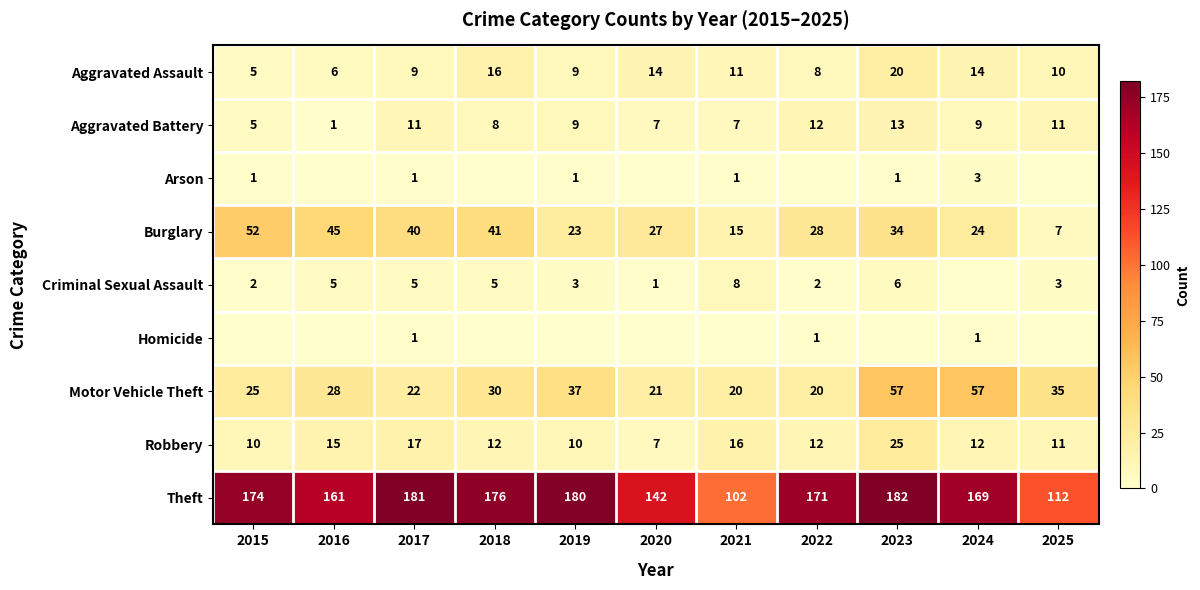

How many values in the Aggravated Battery series are below 9?

5